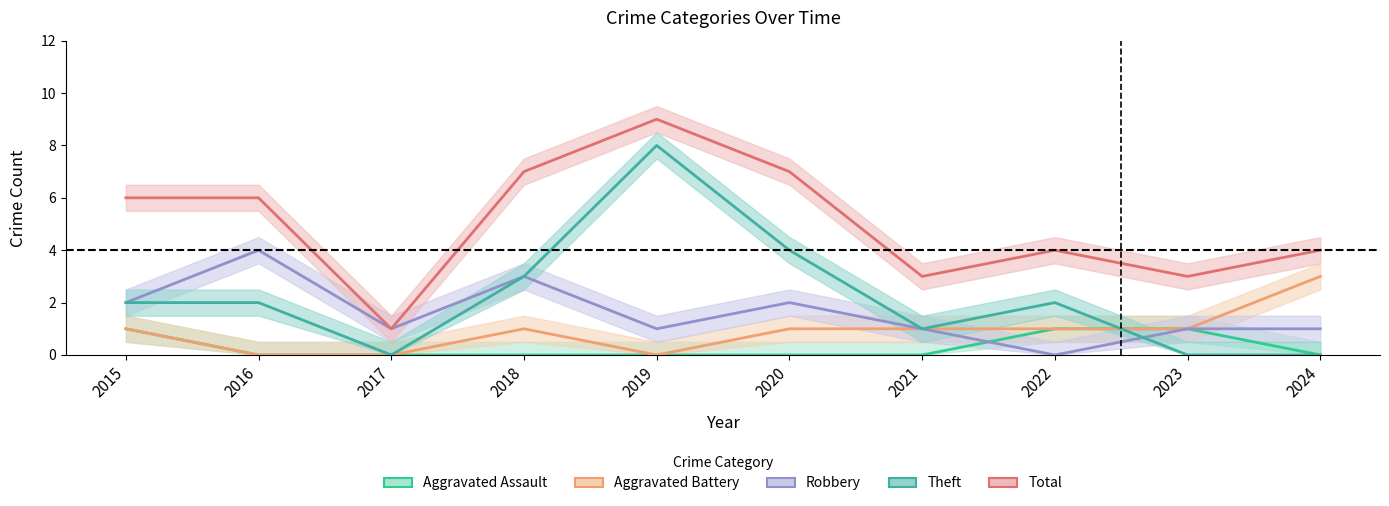

List the labels in order of Aggravated Battery value, largest first.

2024, 2015, 2018, 2020, 2021, 2022, 2023, 2016, 2017, 2019